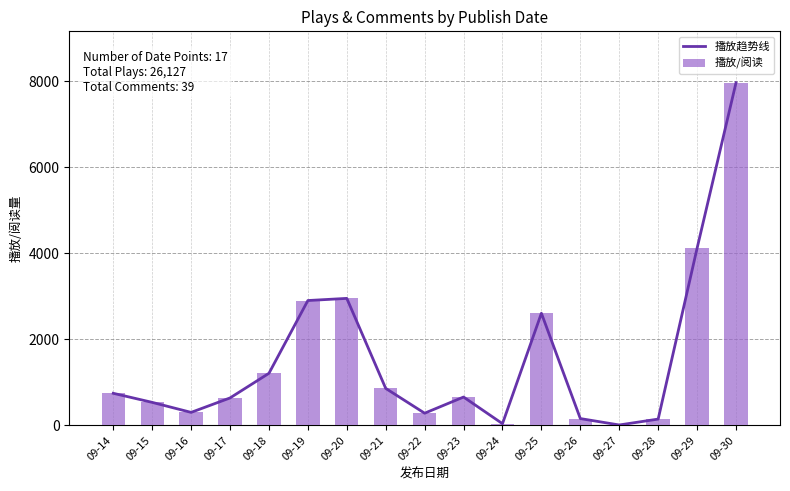

Rank the series at 09-14 from highest to lowest value.

播放趋势线, 播放/阅读